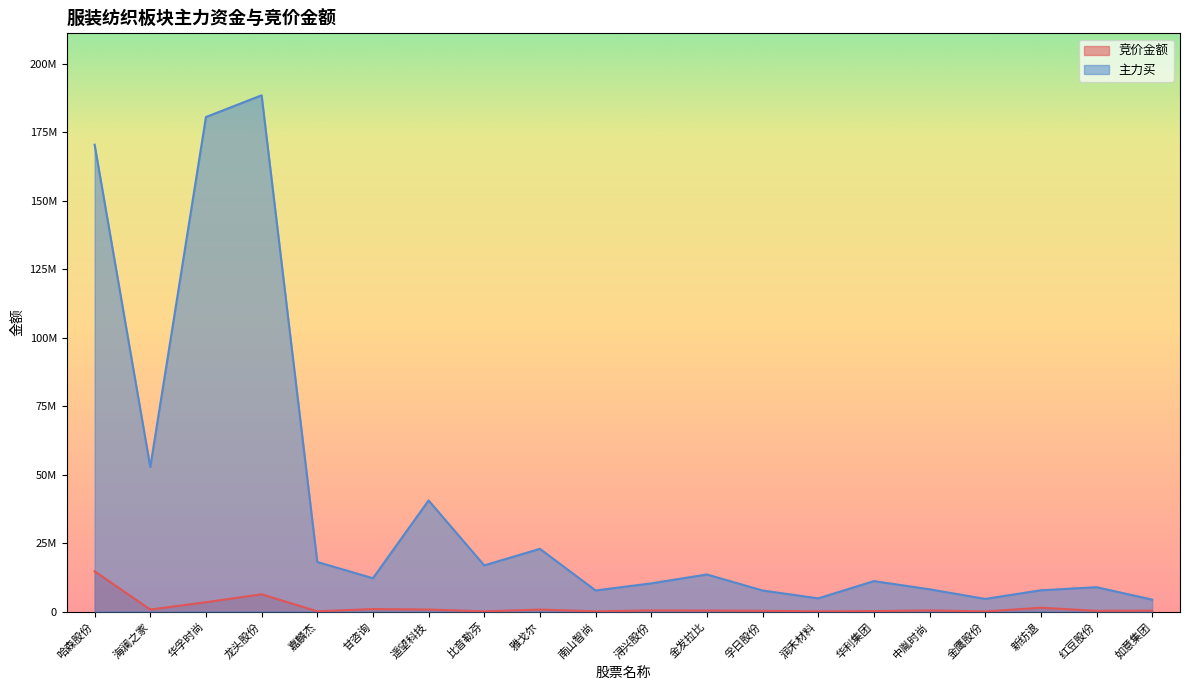

What is the difference between the highest and lowest values at 金鹰股份?

4581579